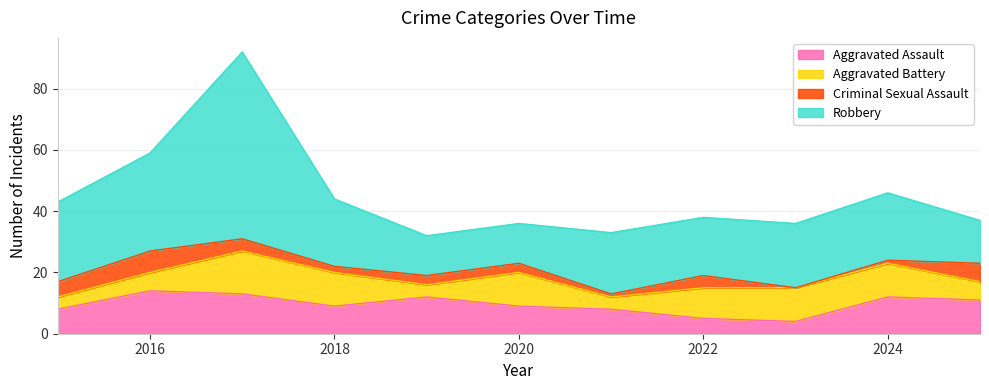

How many data points in Aggravated Battery are above 10?

5